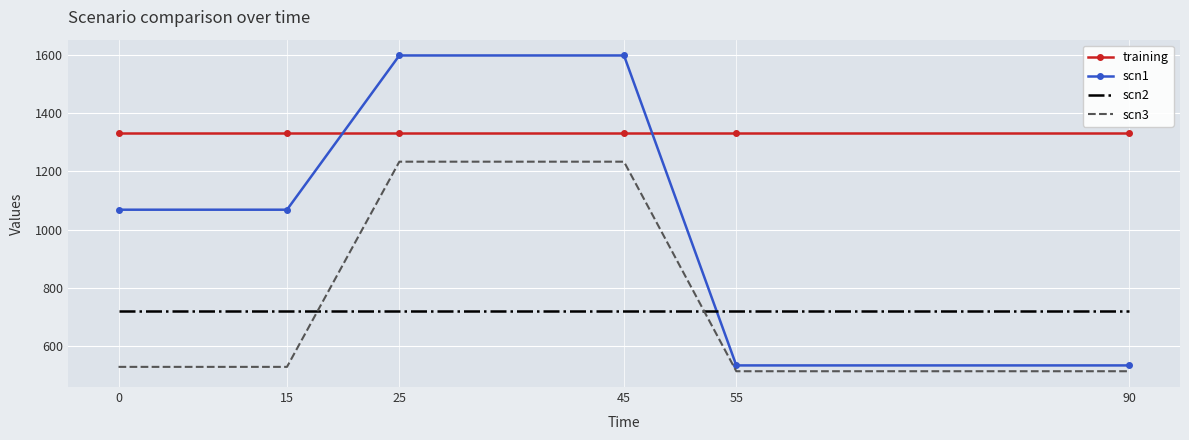

True or false: scn1 and scn3 intersect in this chart.

False